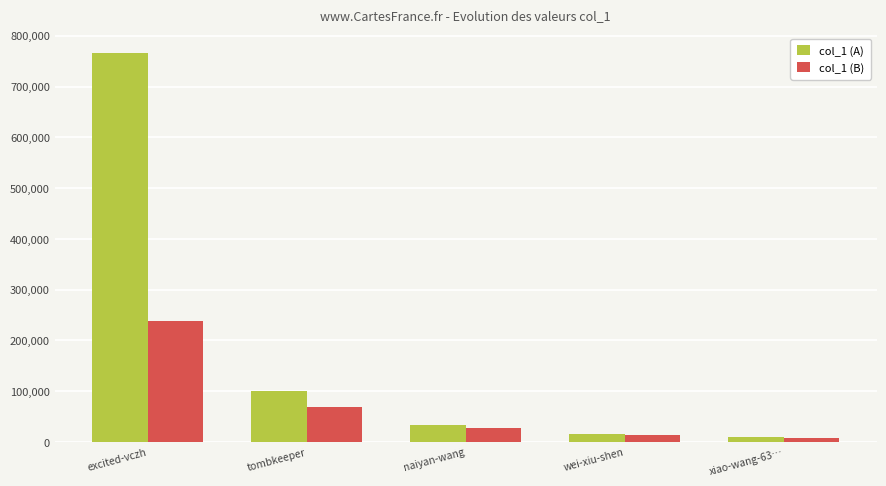

Between excited-vczh and tombkeeper, which series saw the biggest shift?

col_1 (A)